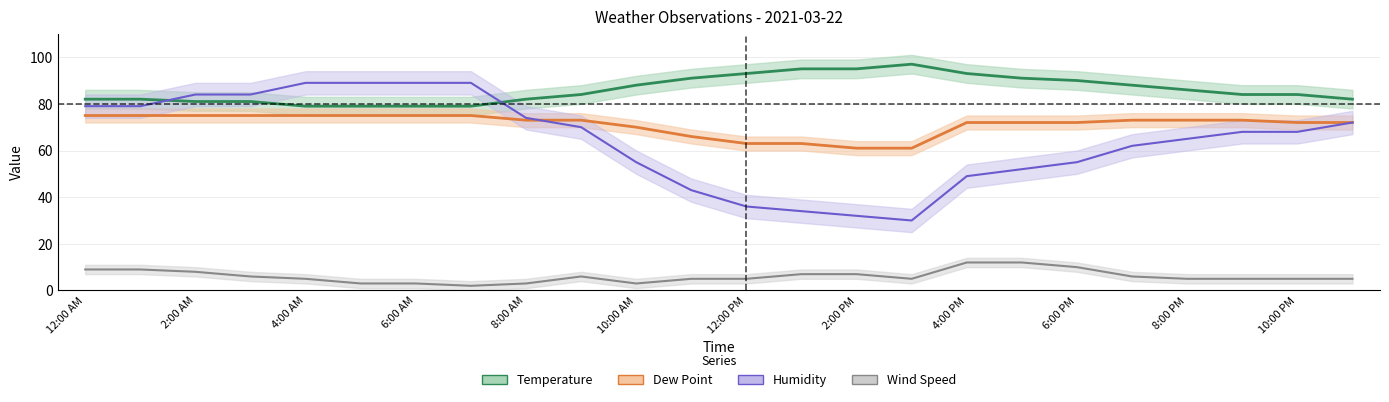

What is the total value across all series at 6:00 AM?

246